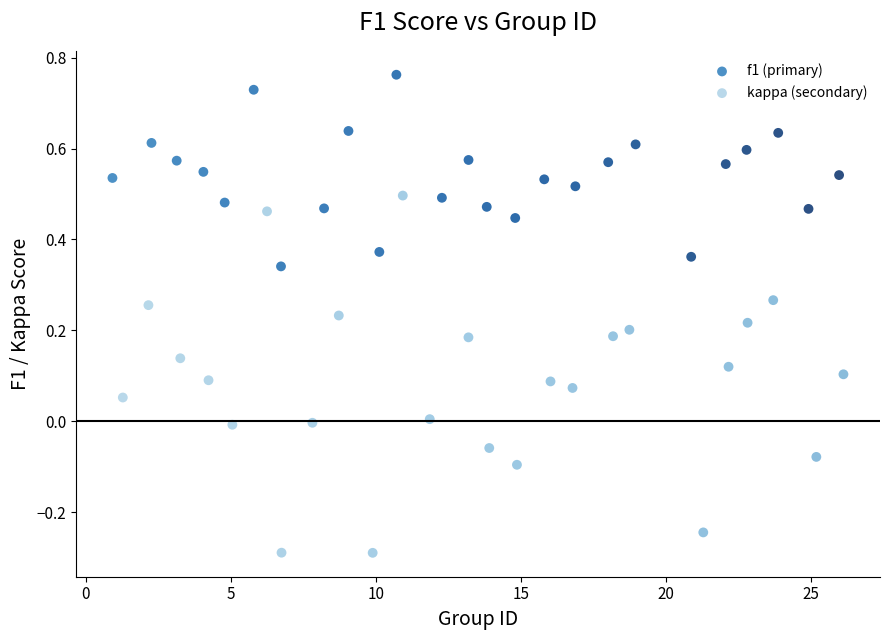

Which series contains the lowest Y value?

kappa (secondary)